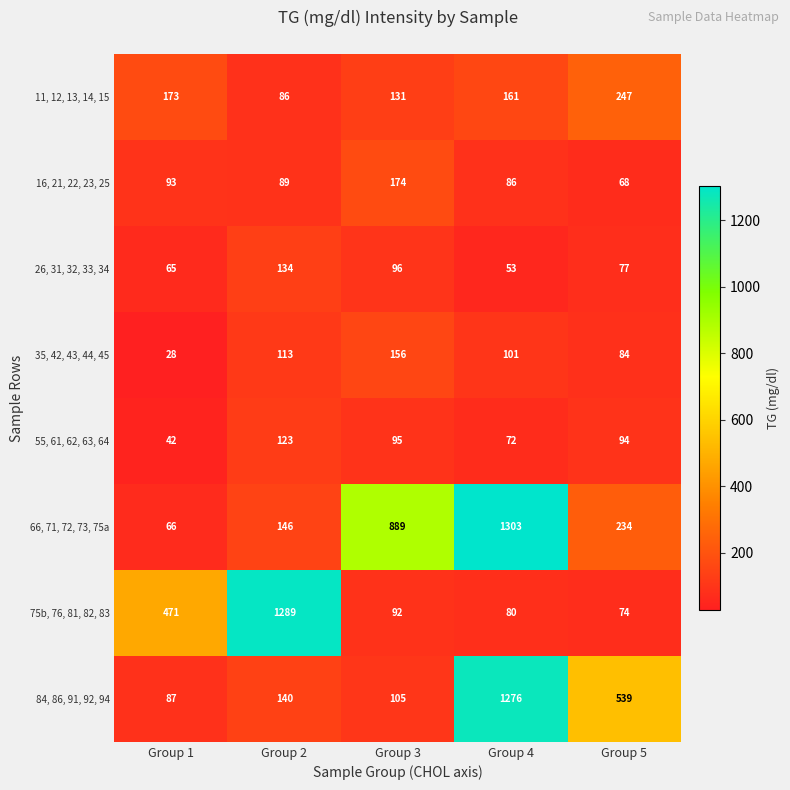

What is the maximum value shown in the chart?

1303